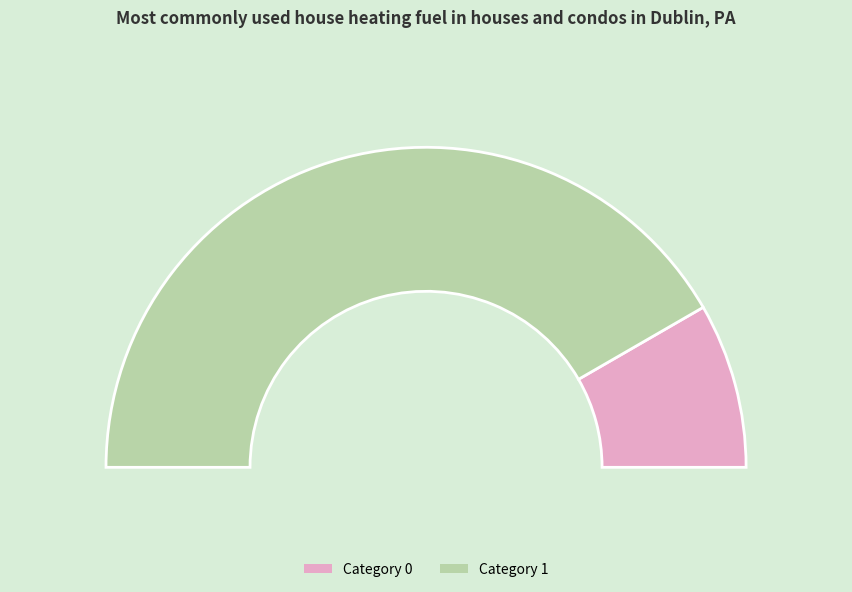

What percentage is the 0 slice, to the nearest percent?

17%